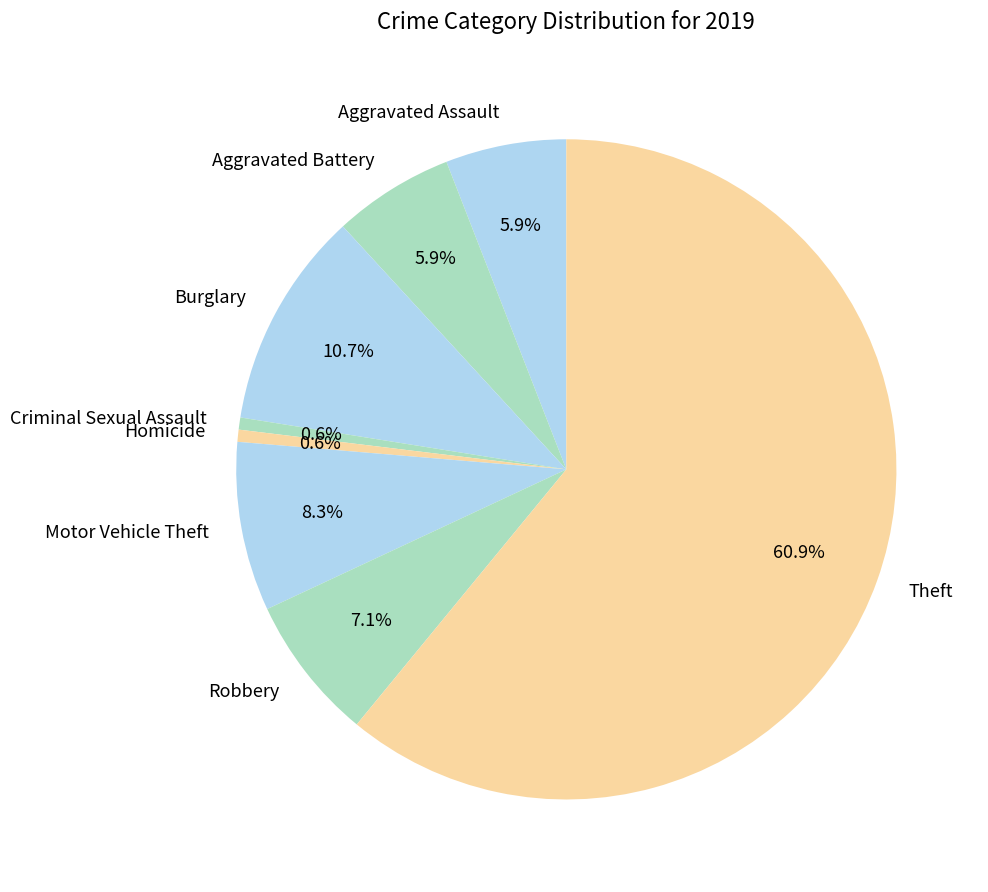

What is the largest slice in the pie chart?

Theft